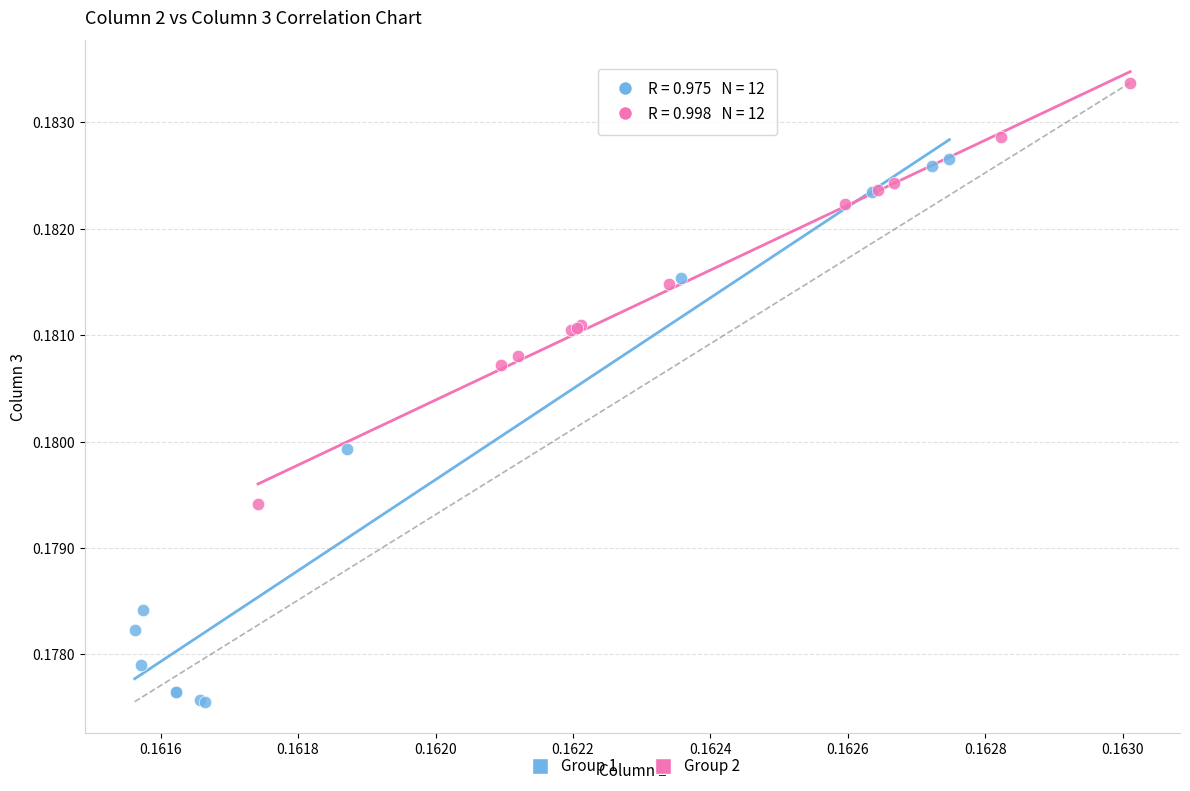

Which series contains the highest Y value?

Group 2